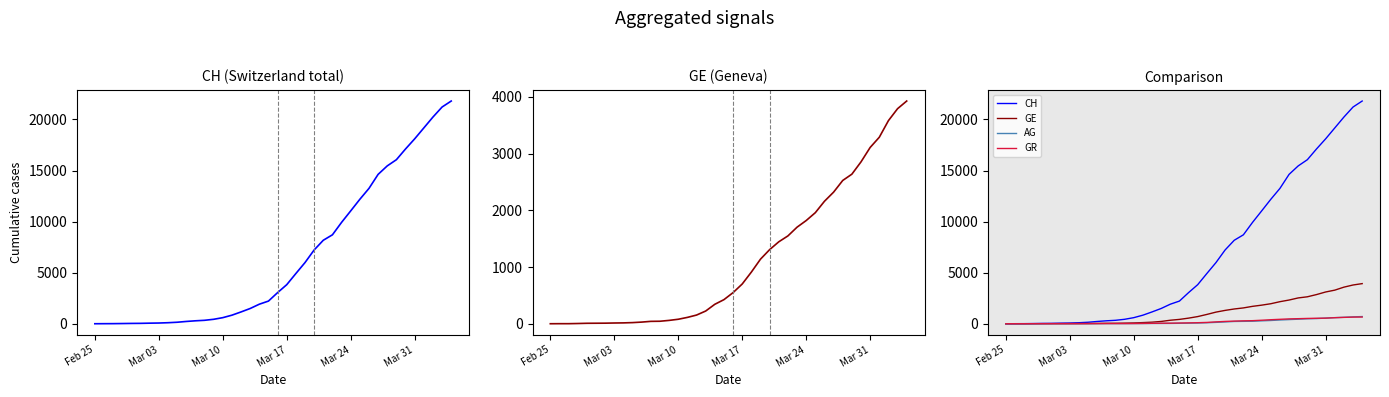

Which series has the largest total across all categories?

CH